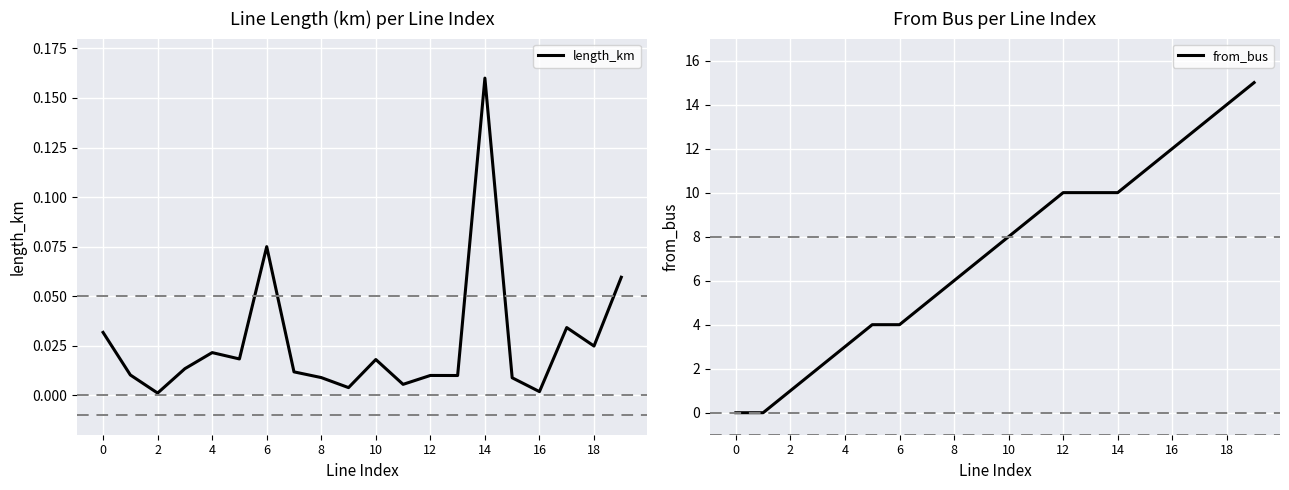

Rank the categories by from_bus value from highest to lowest.

19, 18, 17, 16, 15, 12, 13, 14, 11, 10, 18, 16, 14, 10, 12, 8, 6, 4, 0, 2